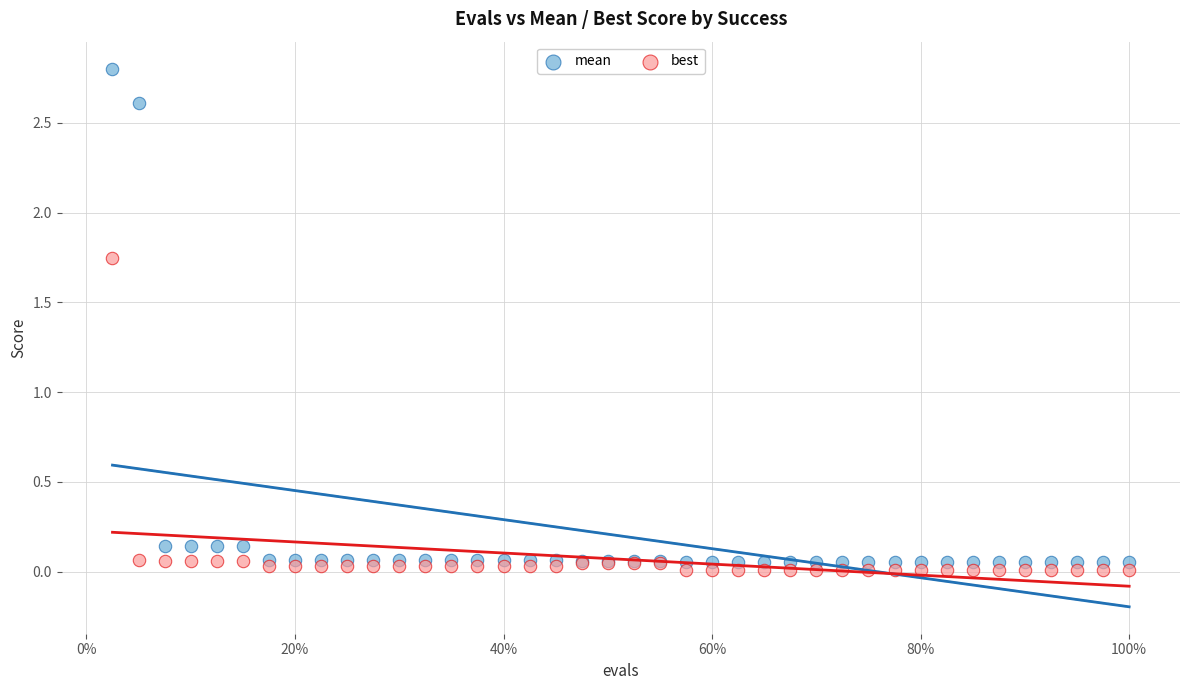

What are all the series names shown in the legend?

mean, best